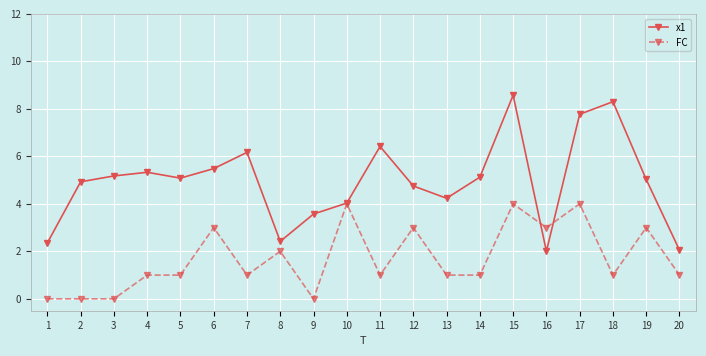

What is the sum of all FC values?

34.0